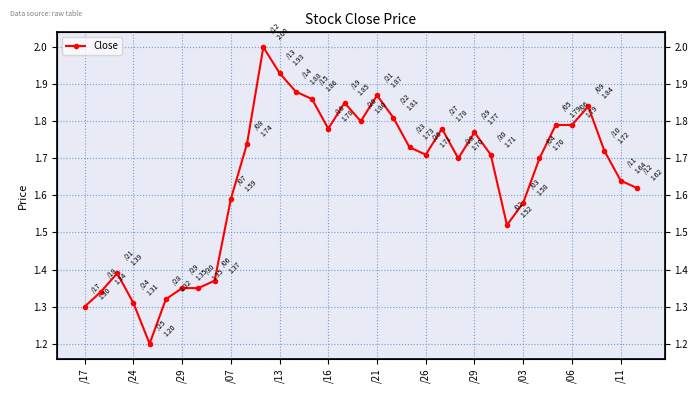

How many categories are shown in the chart?

35